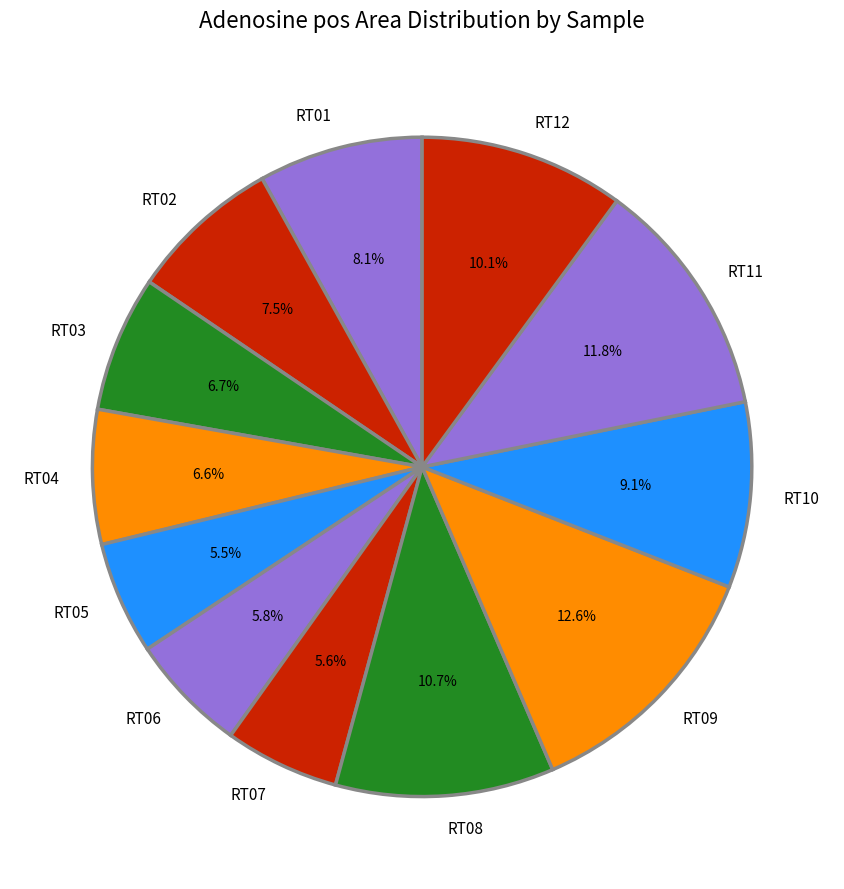

What percentage is the RT09 slice, to the nearest percent?

13%